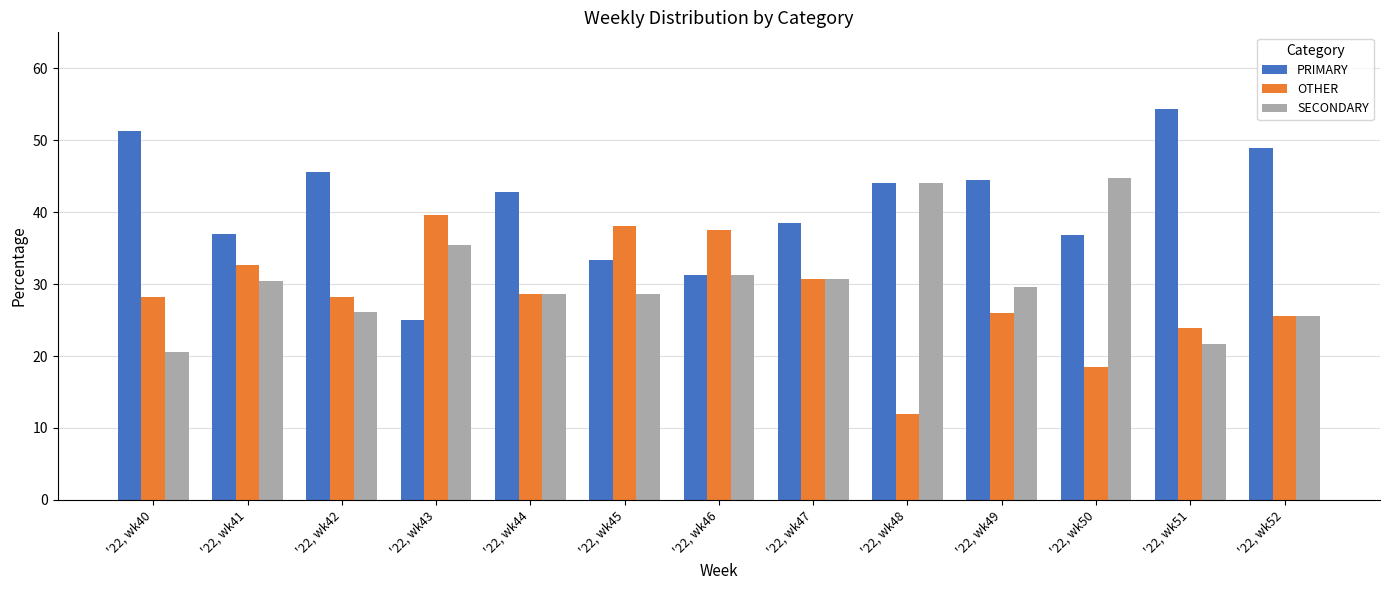

Is the value of PRIMARY at '22, wk42 greater than the value of SECONDARY at '22, wk45?

Yes